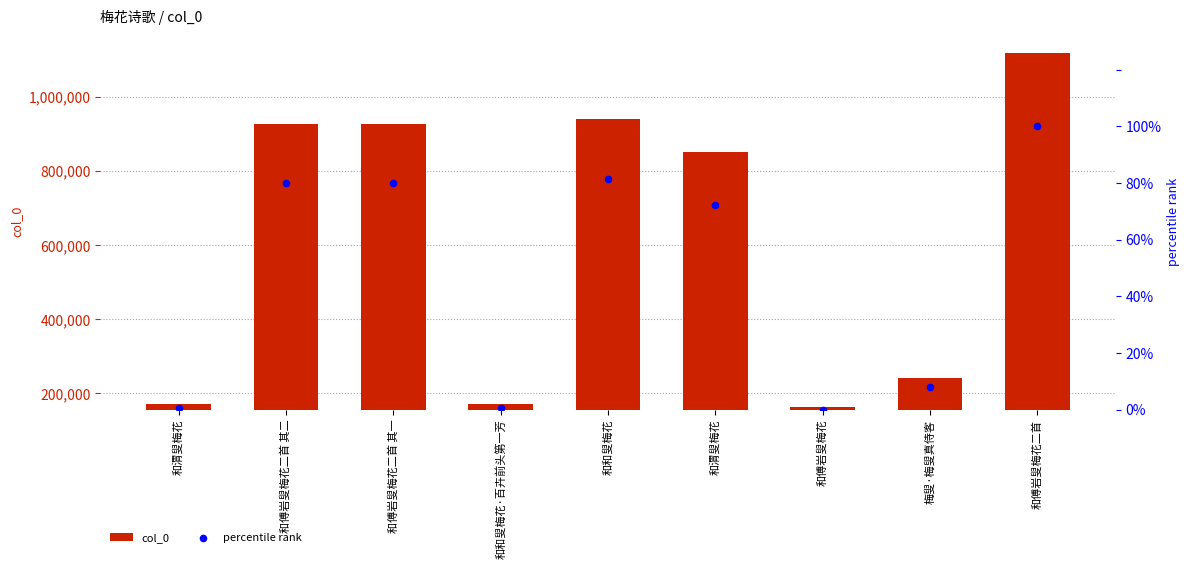

Which series reaches the maximum Y coordinate?

col_0